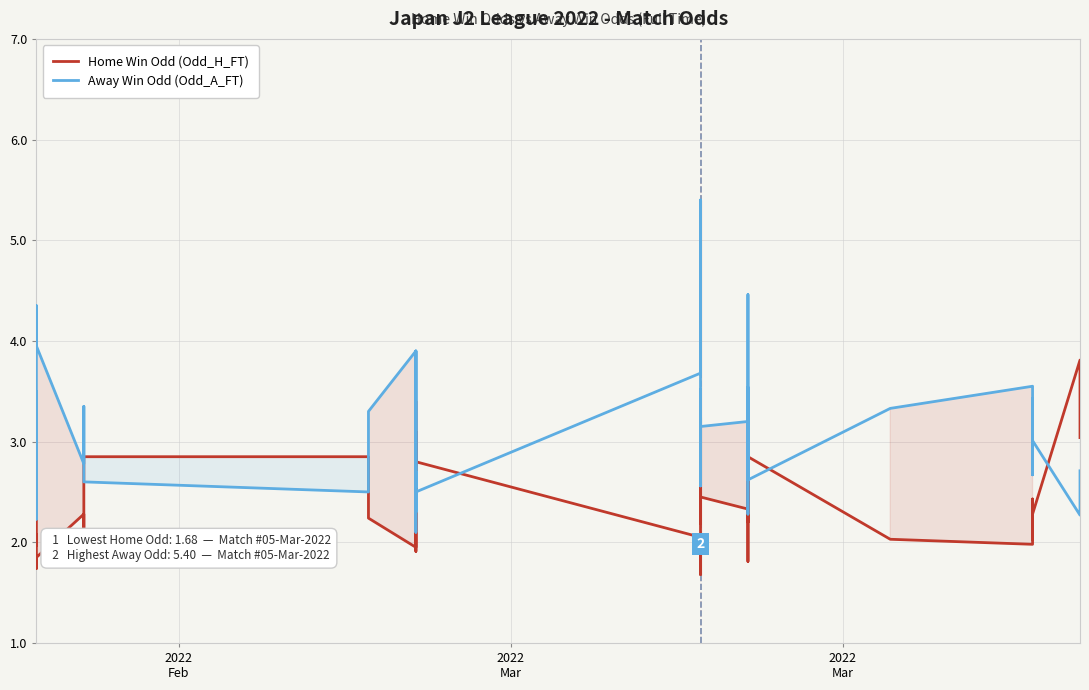

Which series has the largest range (max minus min)?

Away Win Odd (Odd_A_FT)